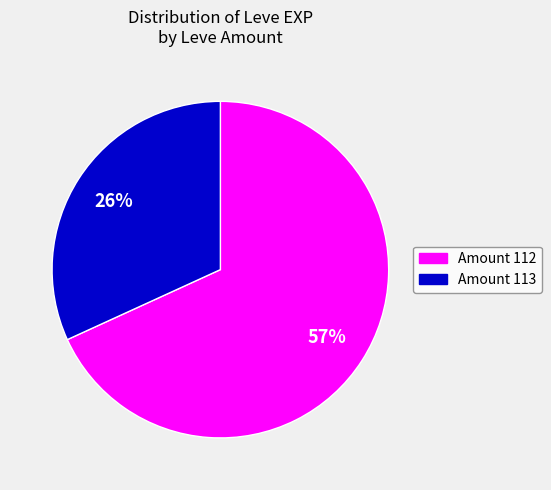

Does 232 account for over 50% of the chart?

No